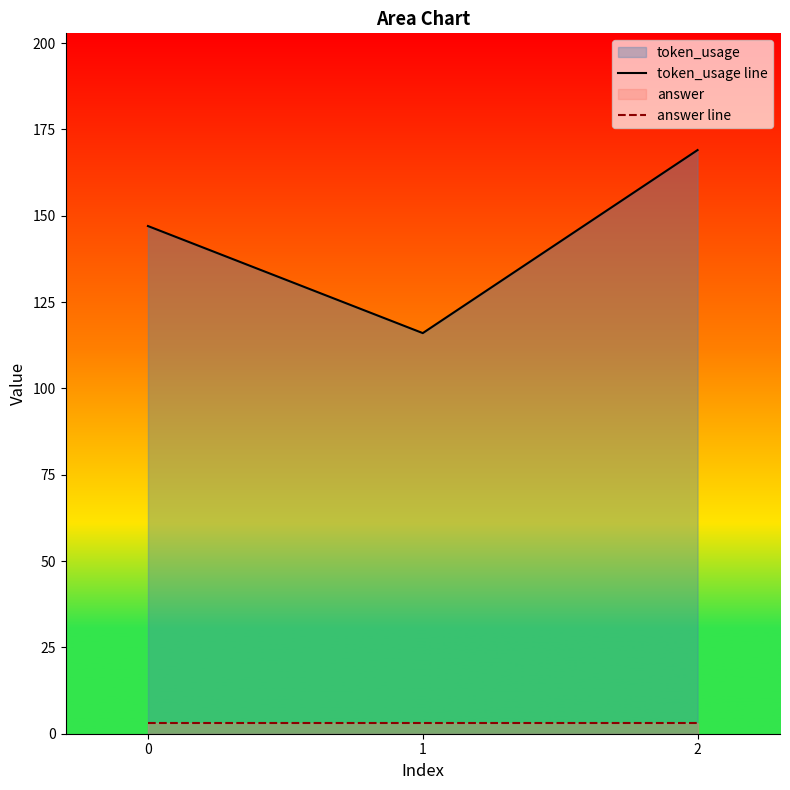

How many token_usage line values are between 116 and 169?

3